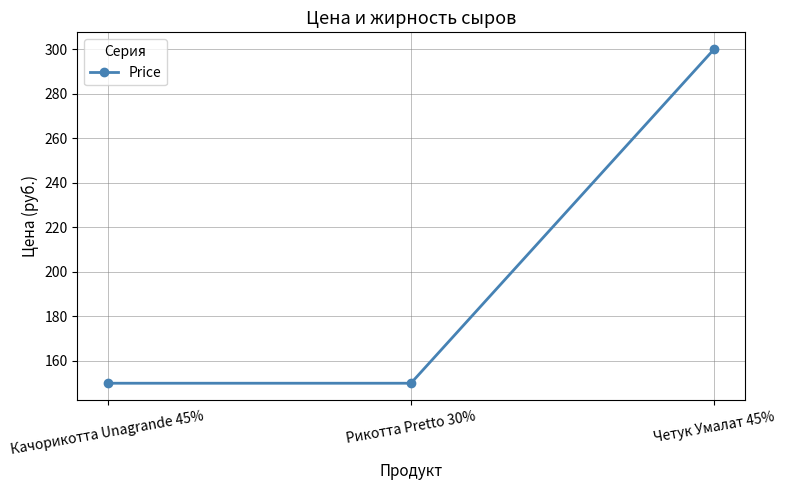

Reading left to right, list all the values displayed in this chart.

Качорикотта Unagrande 45%=150	Рикотта Pretto 30%=150	Четук Умалат 45%=300